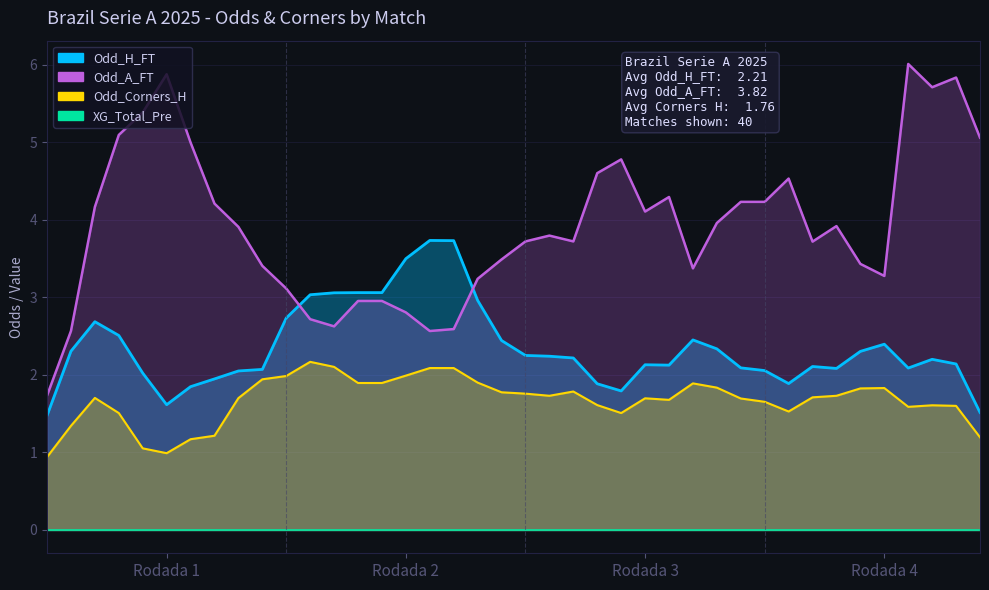

What is the difference between the Odd_A_FT values at Rodada 1 and Rodada 2?

1.4